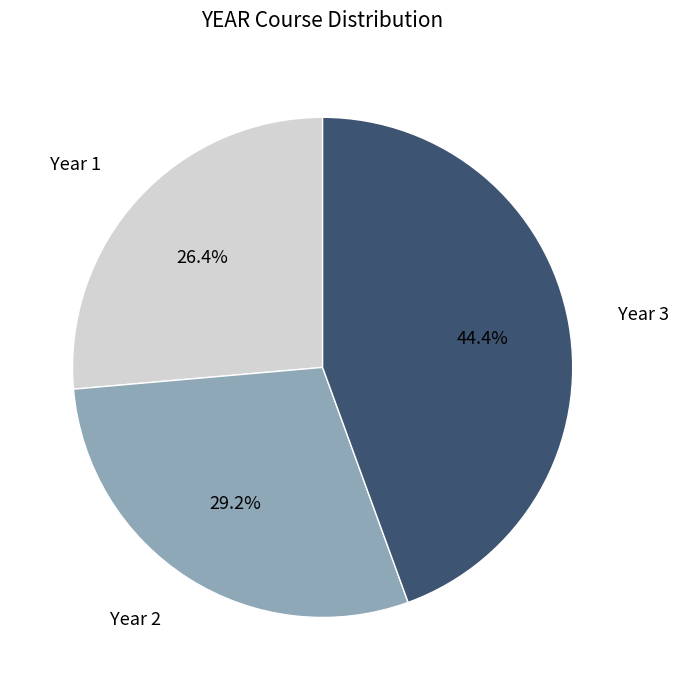

Is there a majority slice in this chart?

No